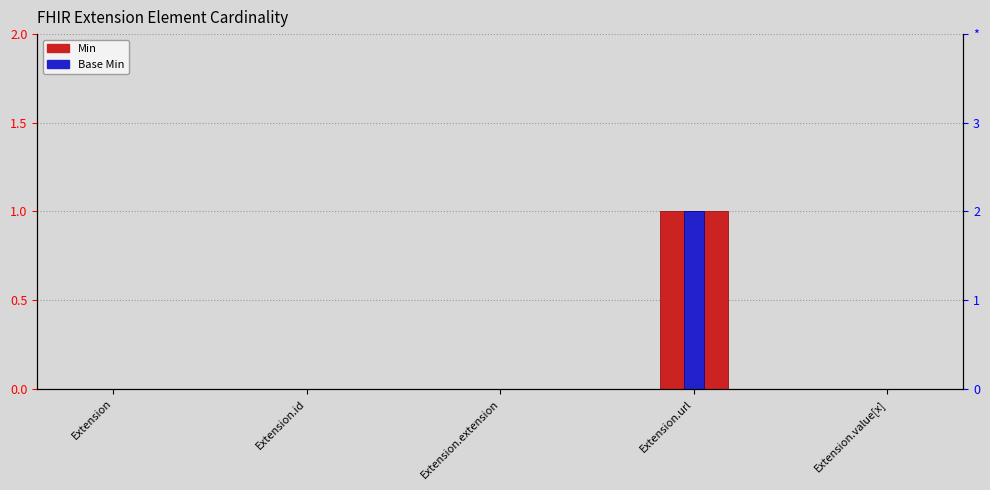

Rank the series at Extension.id from lowest to highest value.

Min, Base Min